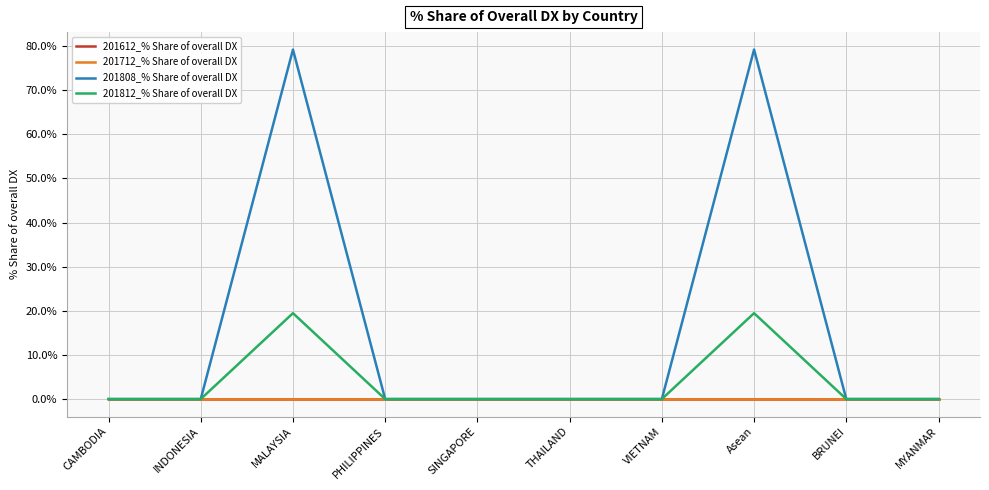

Where is 201808_% Share of overall DX nearest to the value 39?

CAMBODIA